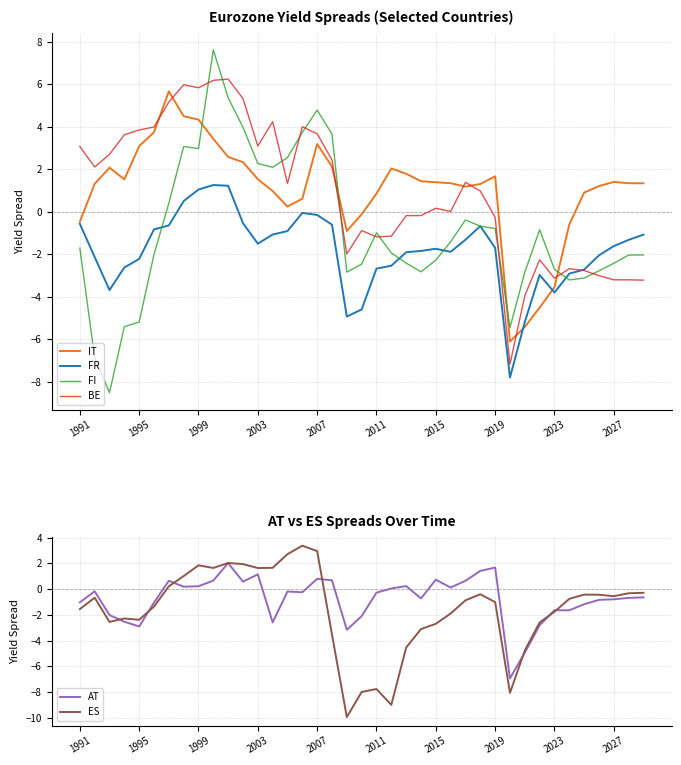

Is it true that FI equals -2.0 at 37?

True